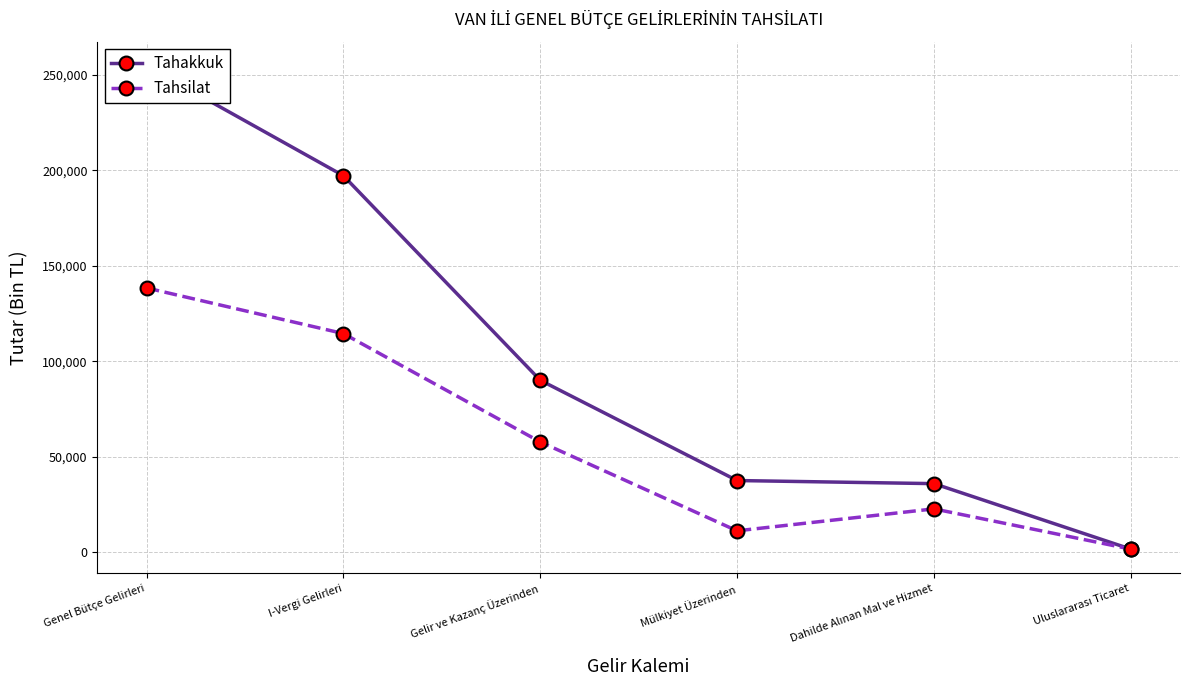

True or false: Tahakkuk and Tahsilat cross at least once.

False